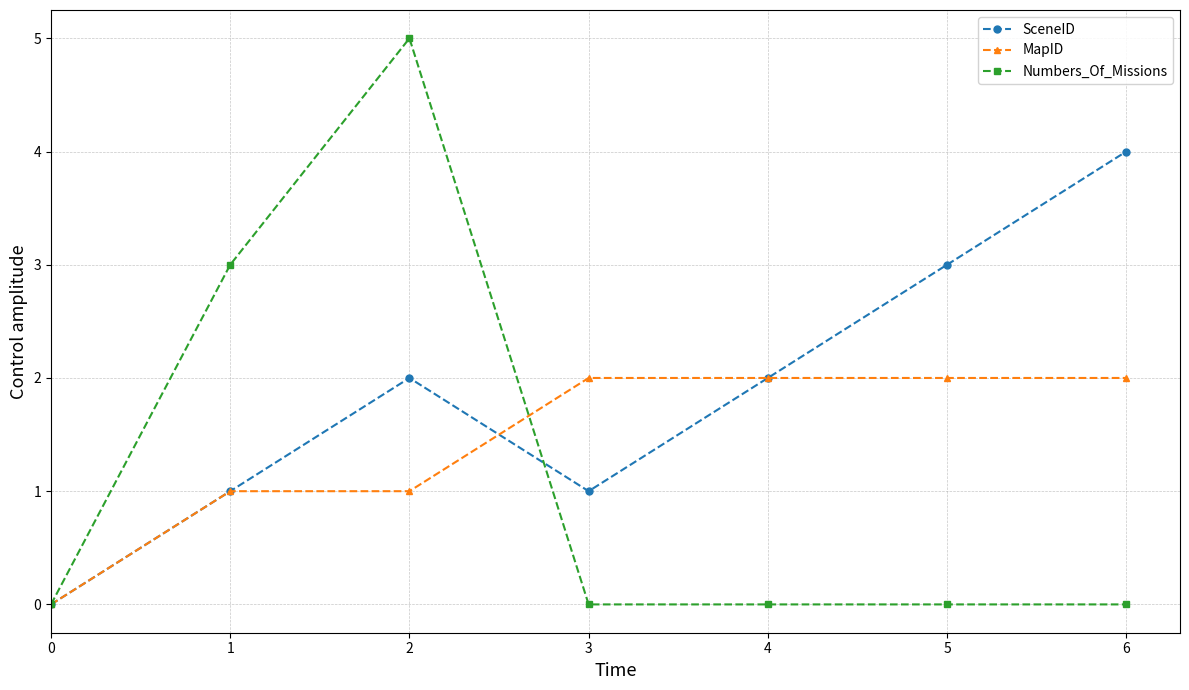

Rank the series by their average value, from highest to lowest.

SceneID, MapID, Numbers_Of_Missions